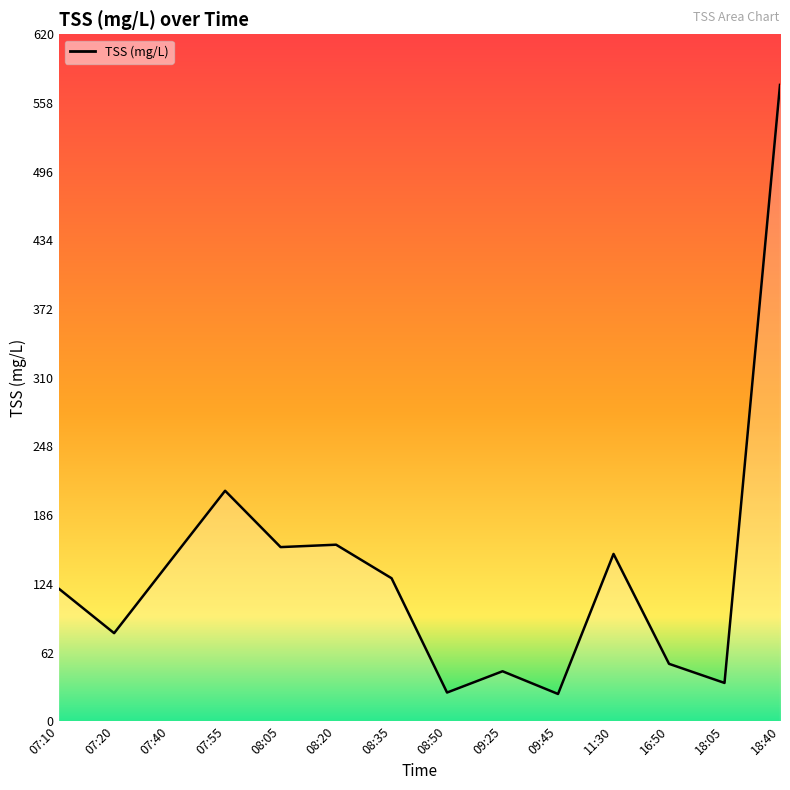

True or false: the data shows 51.8 at 16:50.

True